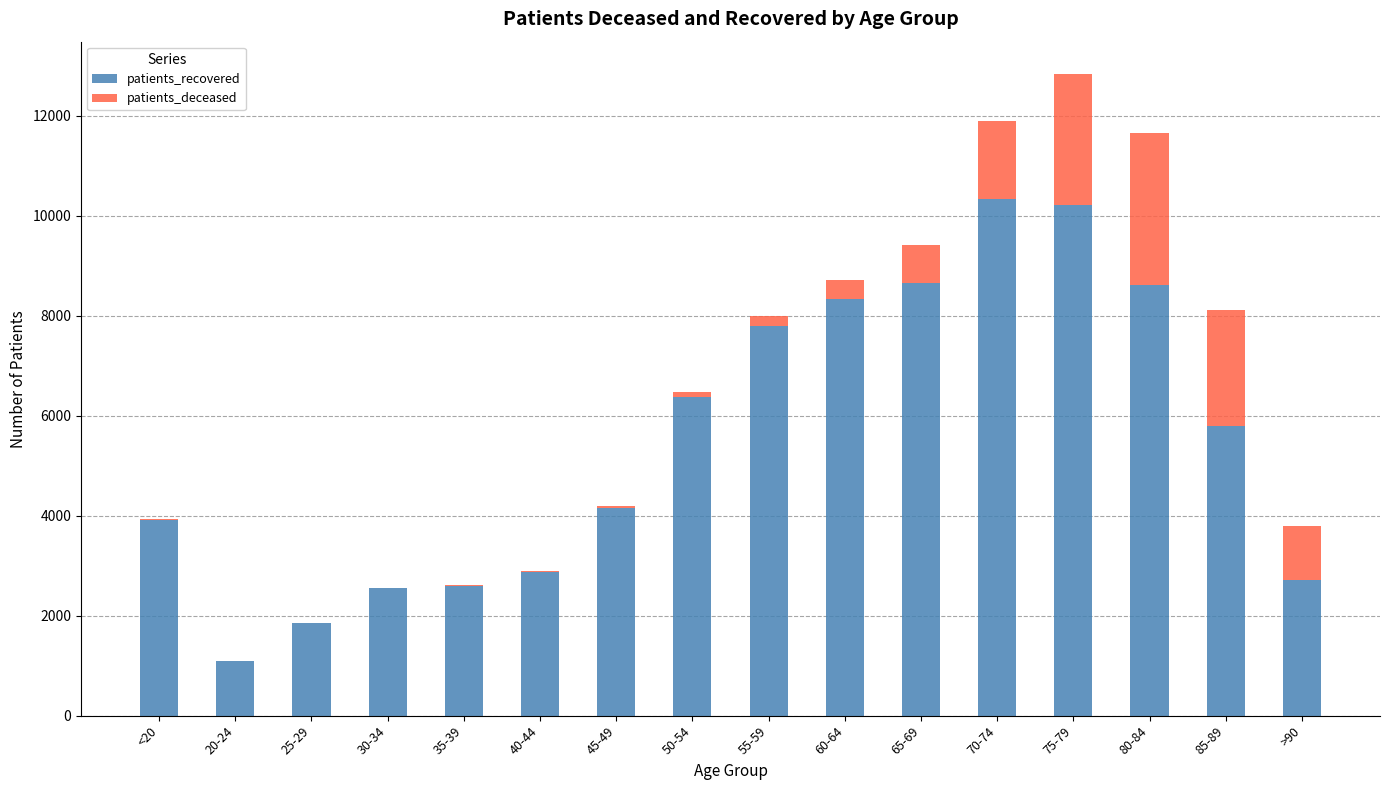

The value of patients_recovered at 35-39 is 2603. True or false?

True